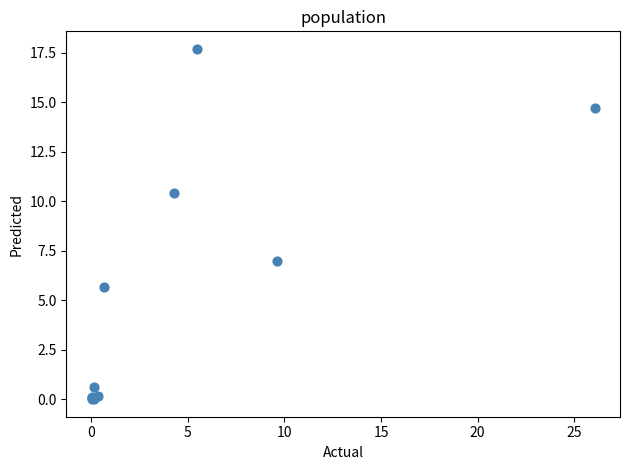

What Y value in the scatter plot is closest to 8?

7.0